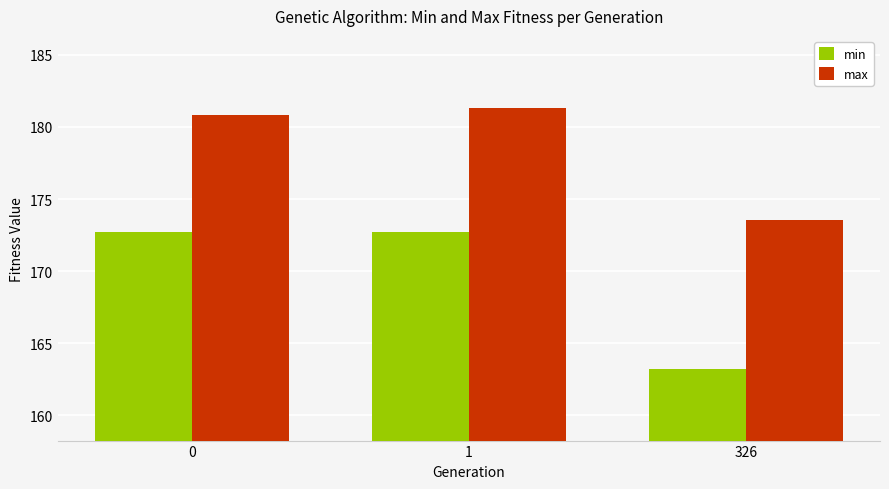

List the labels in order of max value, smallest first.

326, 0, 1